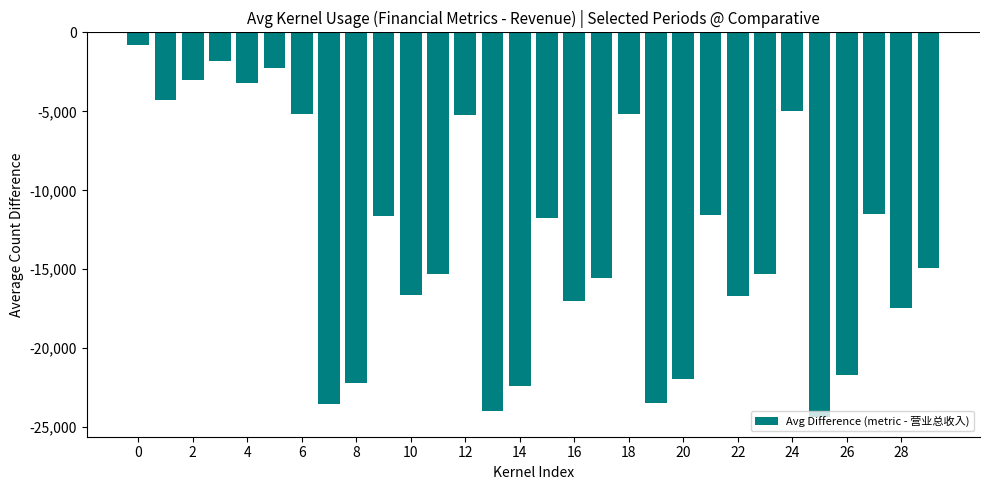

What is the sum of all values?

-394845